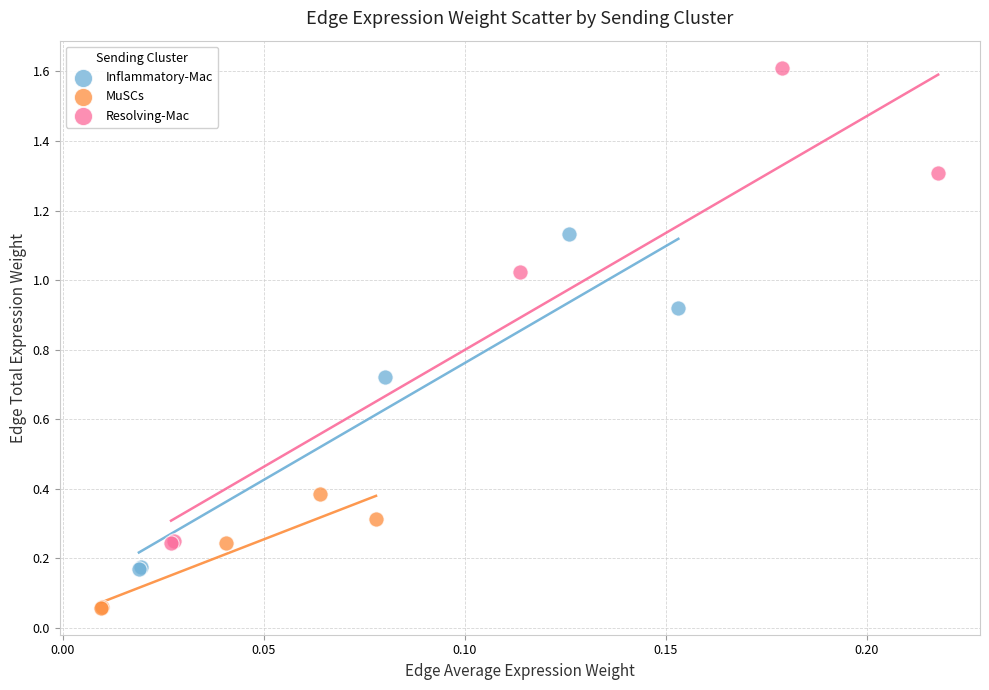

Which series reaches the minimum Y coordinate?

MuSCs